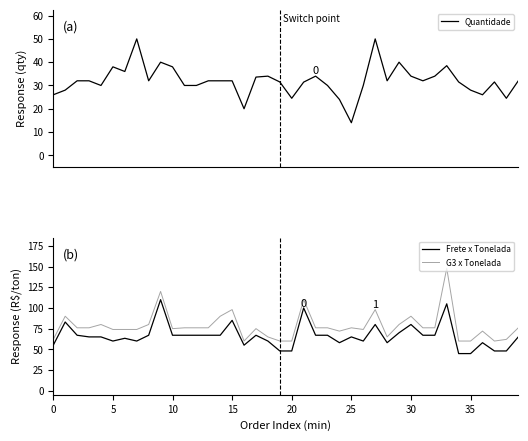

How many interior local valleys does the G3 x Tonelada series have?

6